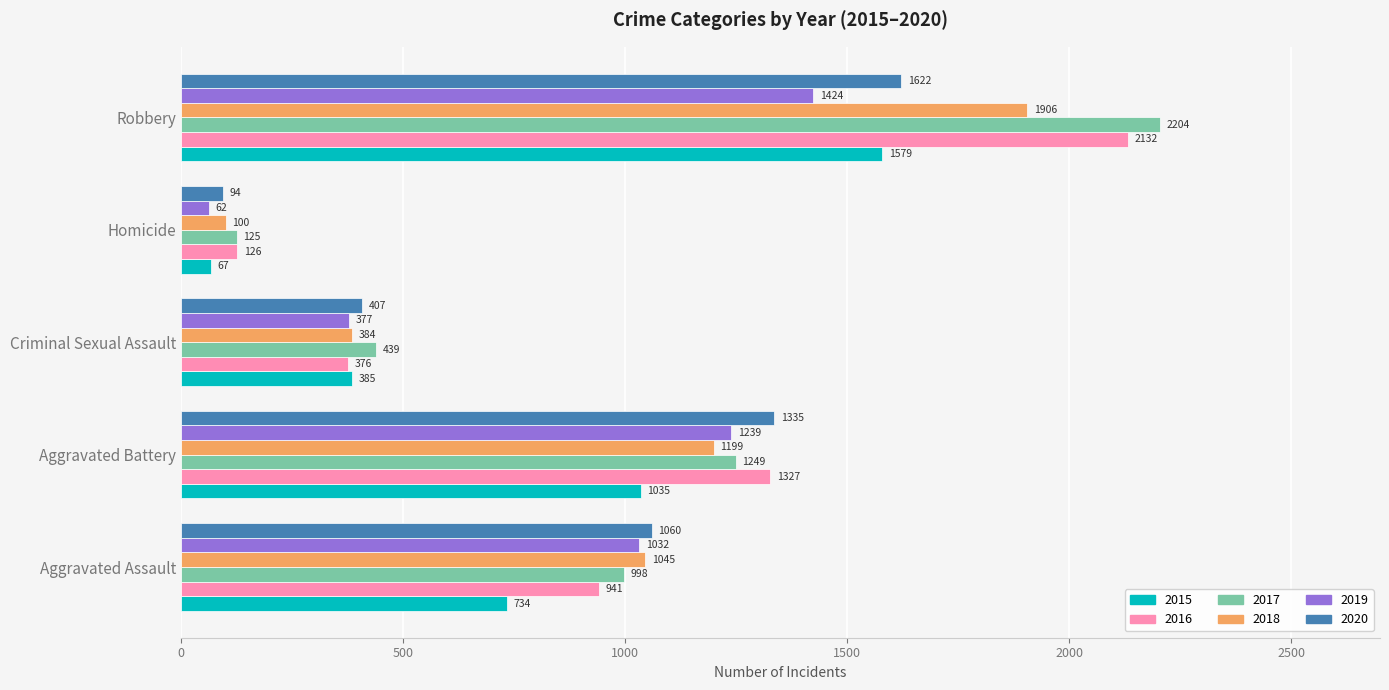

What is the total value across all series at Homicide?

574